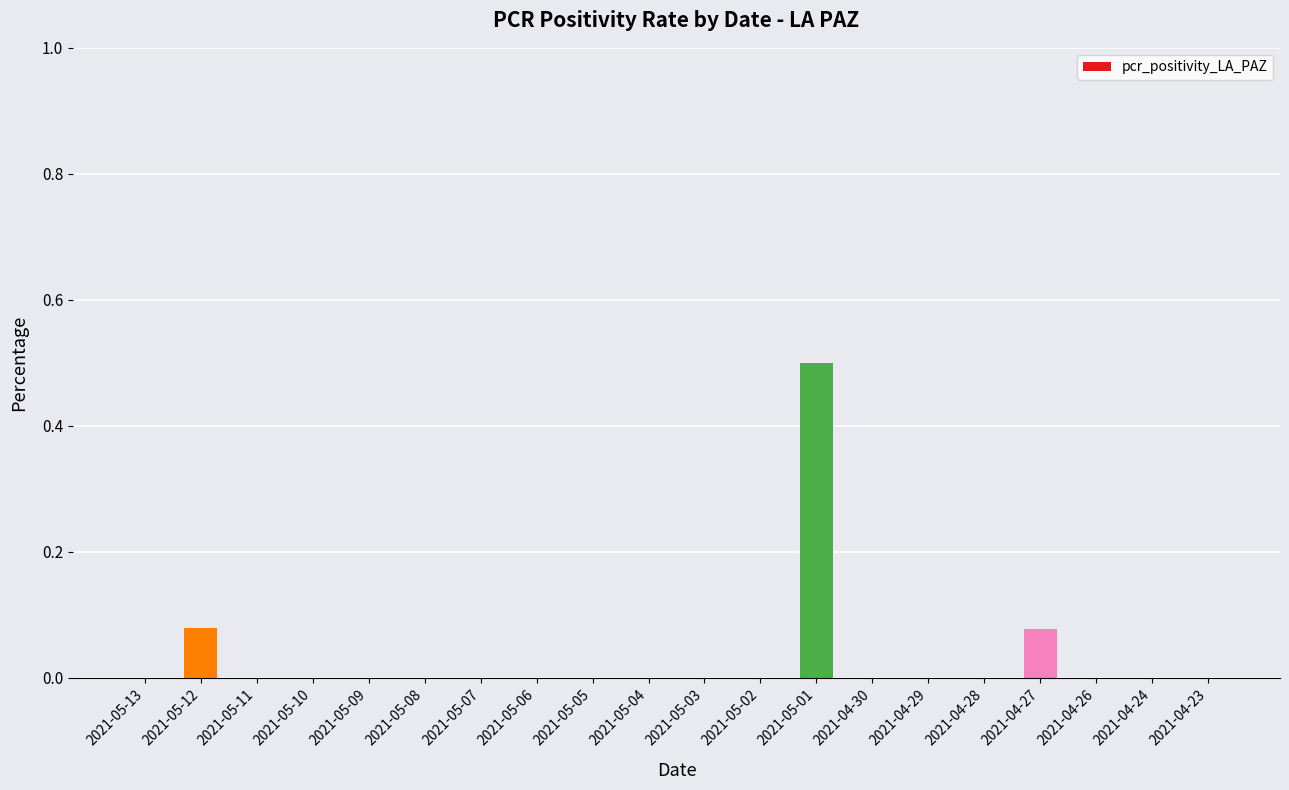

What is the change in value from 2021-05-08 to 2021-04-27?

+0.1